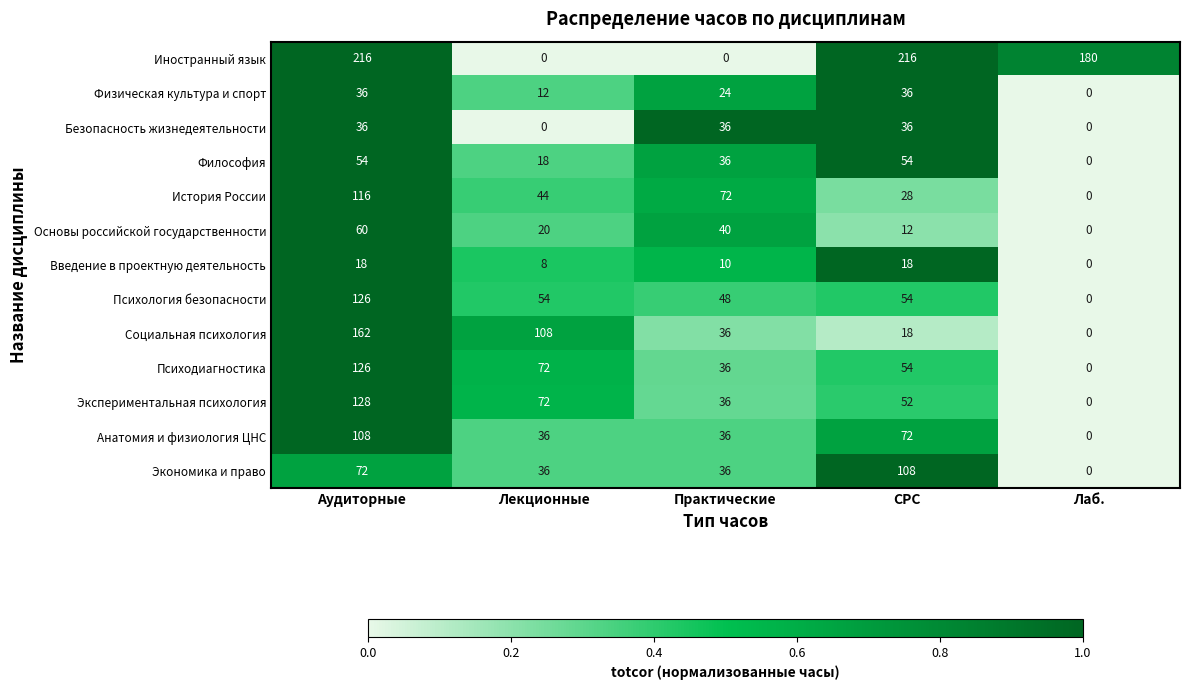

At which label is Иностранный язык closest to 108?

Лаб.